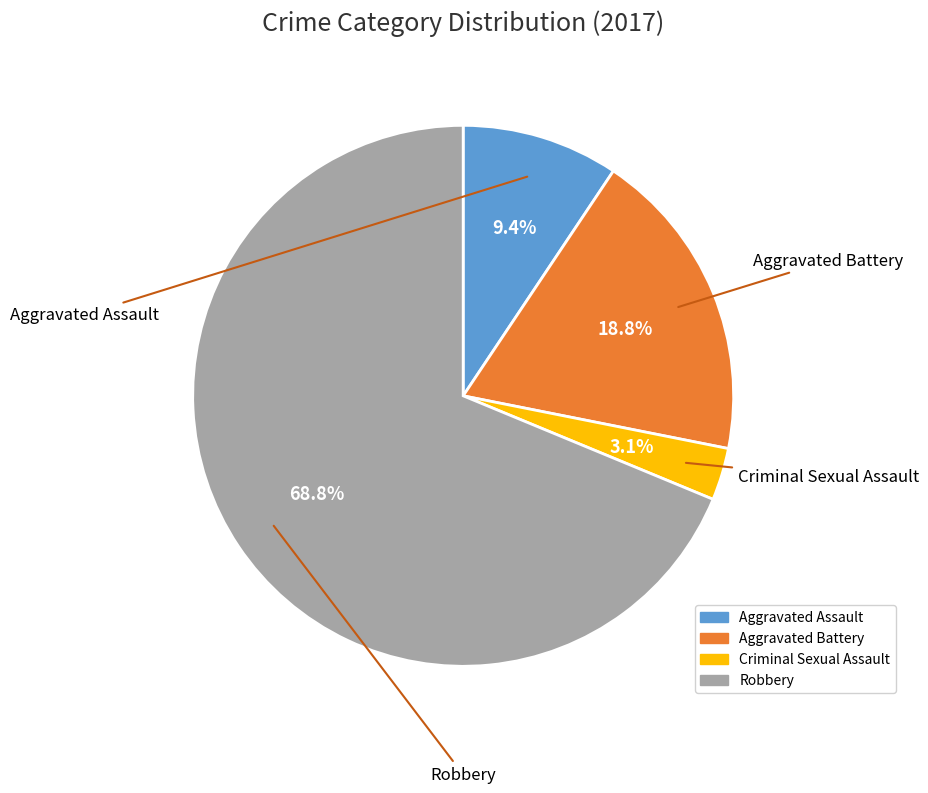

To the nearest percent, what portion does Robbery represent?

69%